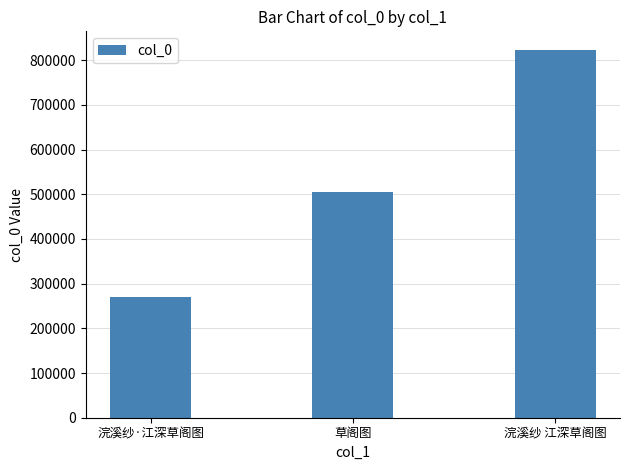

What position from the left is 浣溪纱 江深草阁图?

3